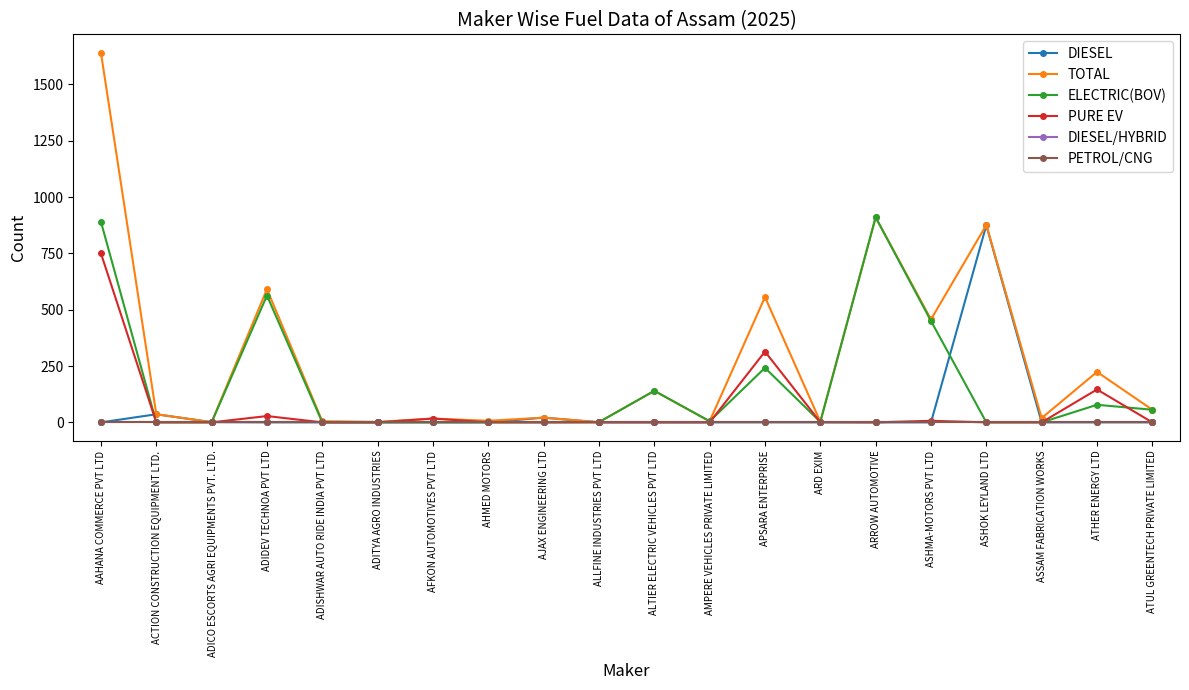

In DIESEL, how many points are higher than both neighbors (excluding endpoints)?

3